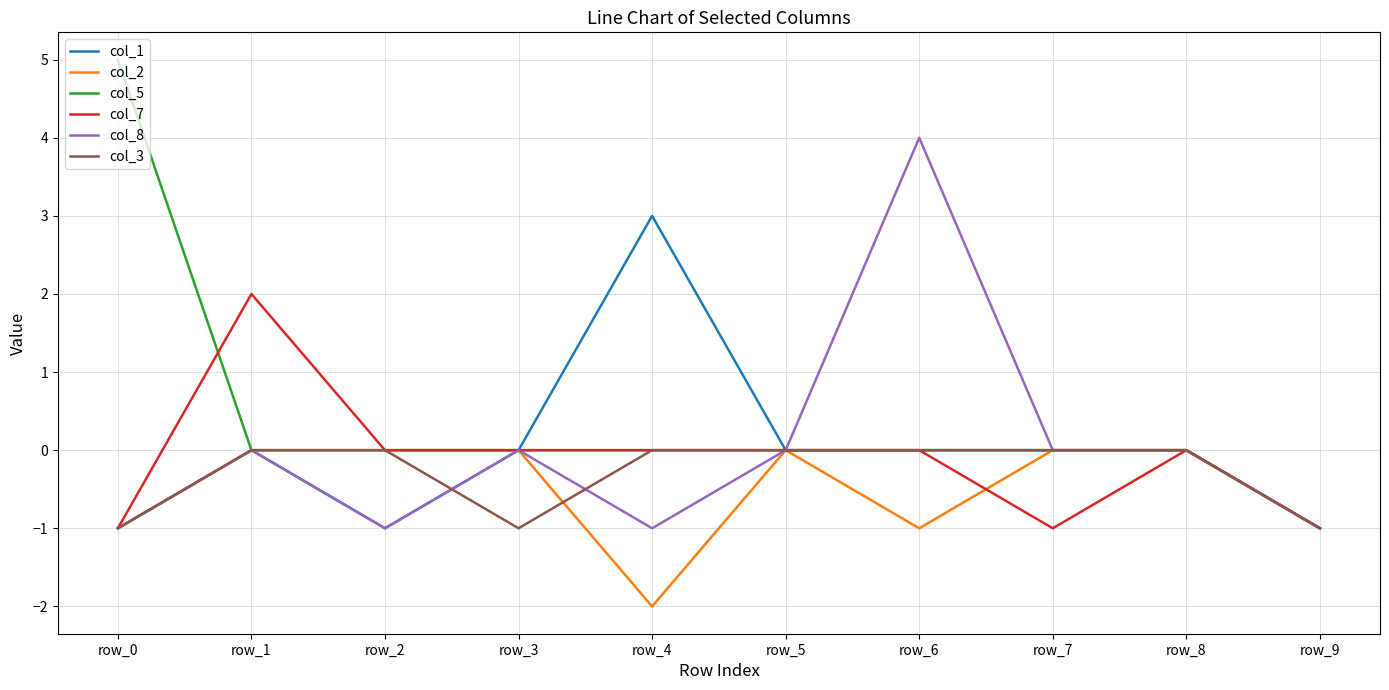

Reading left to right, list all the values displayed in this chart.

col_1: -1	0	-1	0	3	0	0	0	0	-1
col_2: -1	0	0	0	-2	0	-1	0	0	-1
col_5: 5	0	0	0	0	0	0	0	0	-1
col_7: -1	2	0	0	0	0	0	-1	0	-1
col_8: -1	0	-1	0	-1	0	4	0	0	-1
col_3: -1	0	0	-1	0	0	0	0	0	-1